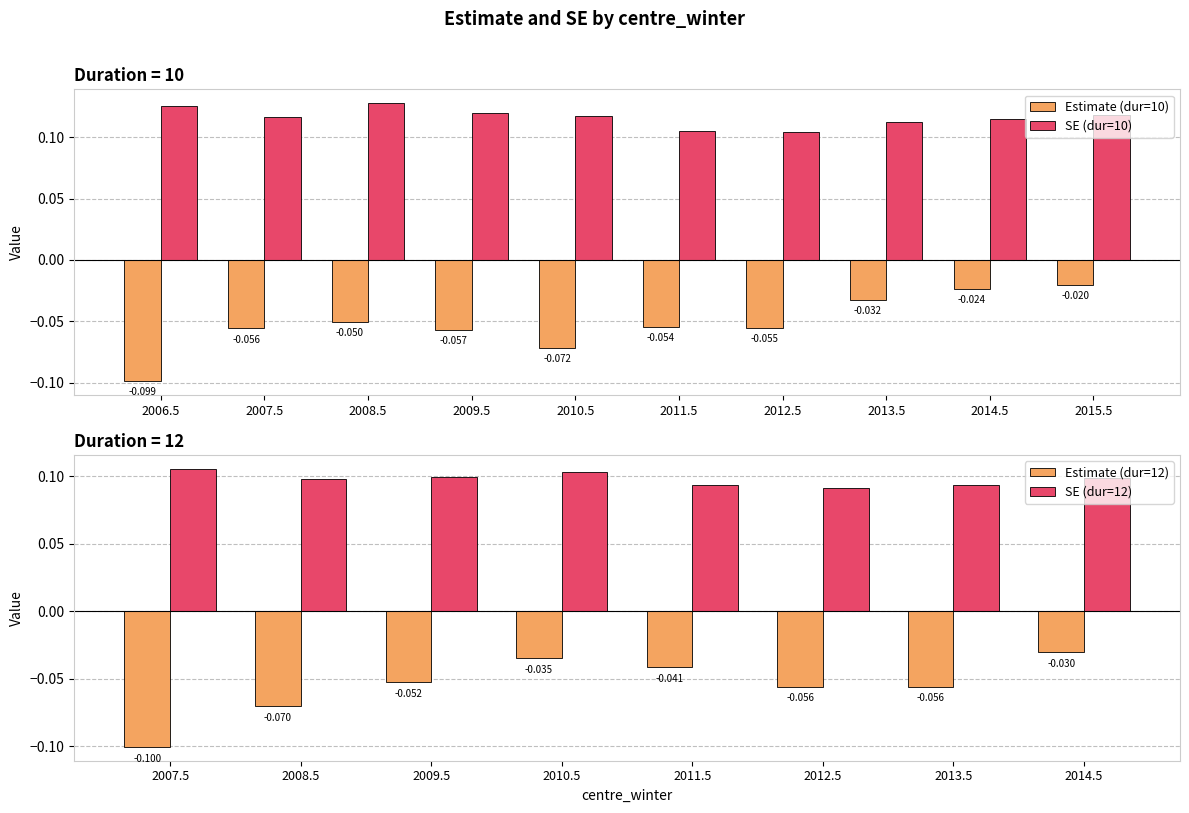

List the series in order of their overall mean, lowest first.

estimate, se